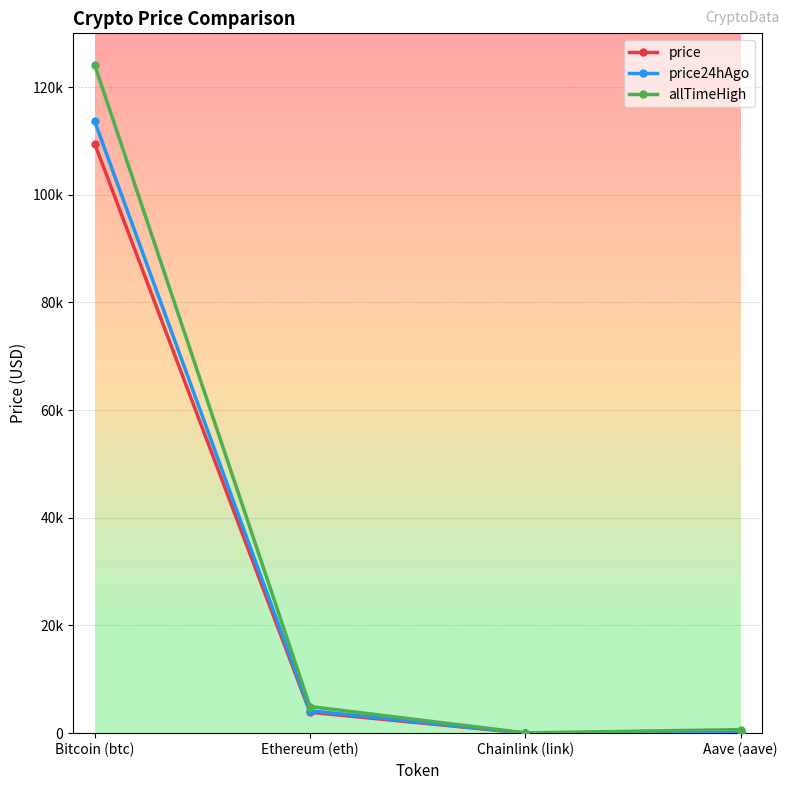

What are all the series names shown in the legend?

price, price24hAgo, allTimeHigh